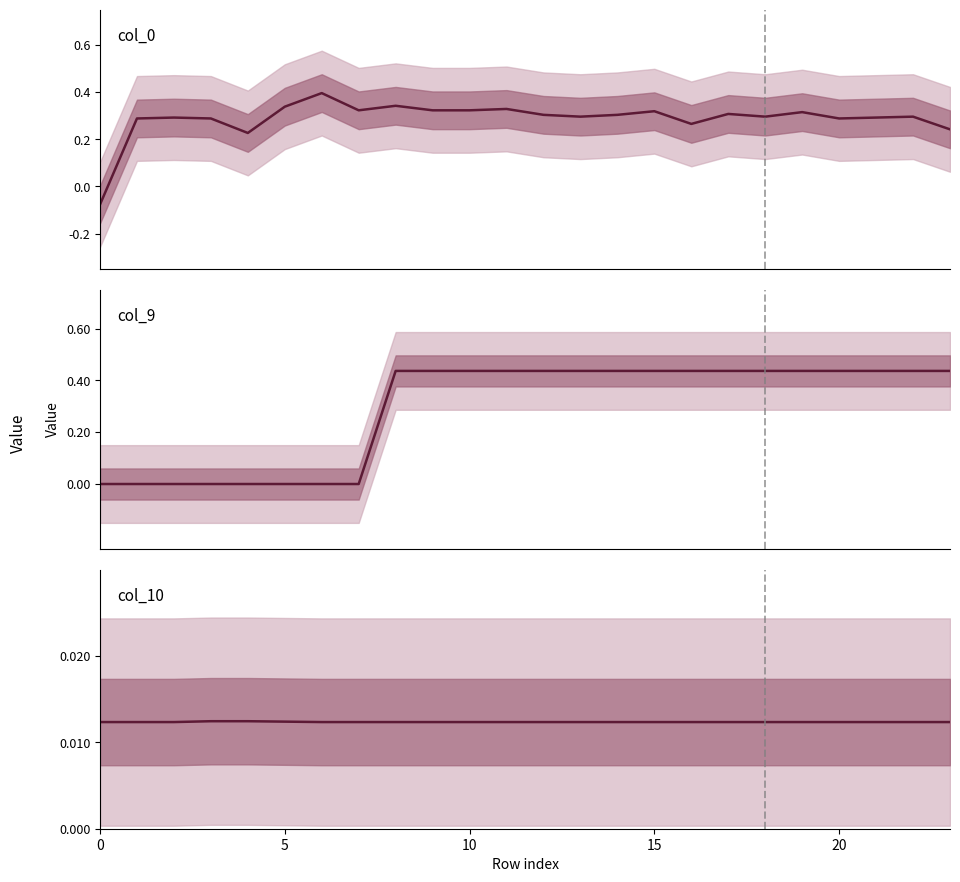

What is the label of the 16th point from the left?

15